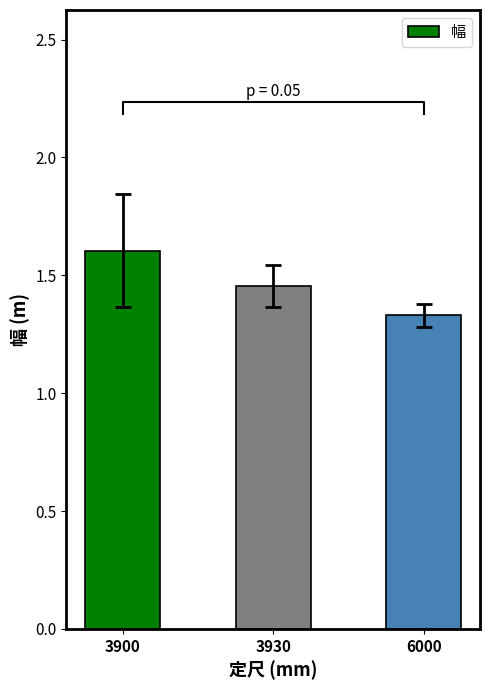

Reading left to right, transcribe all the data shown in this chart.

3900=1.6	3930=1.5	6000=1.3